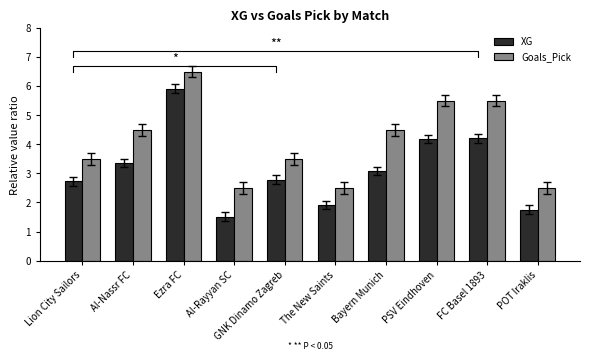

What is the sum of the XG values at POT Iraklis and Lion City Sailors?

4.5